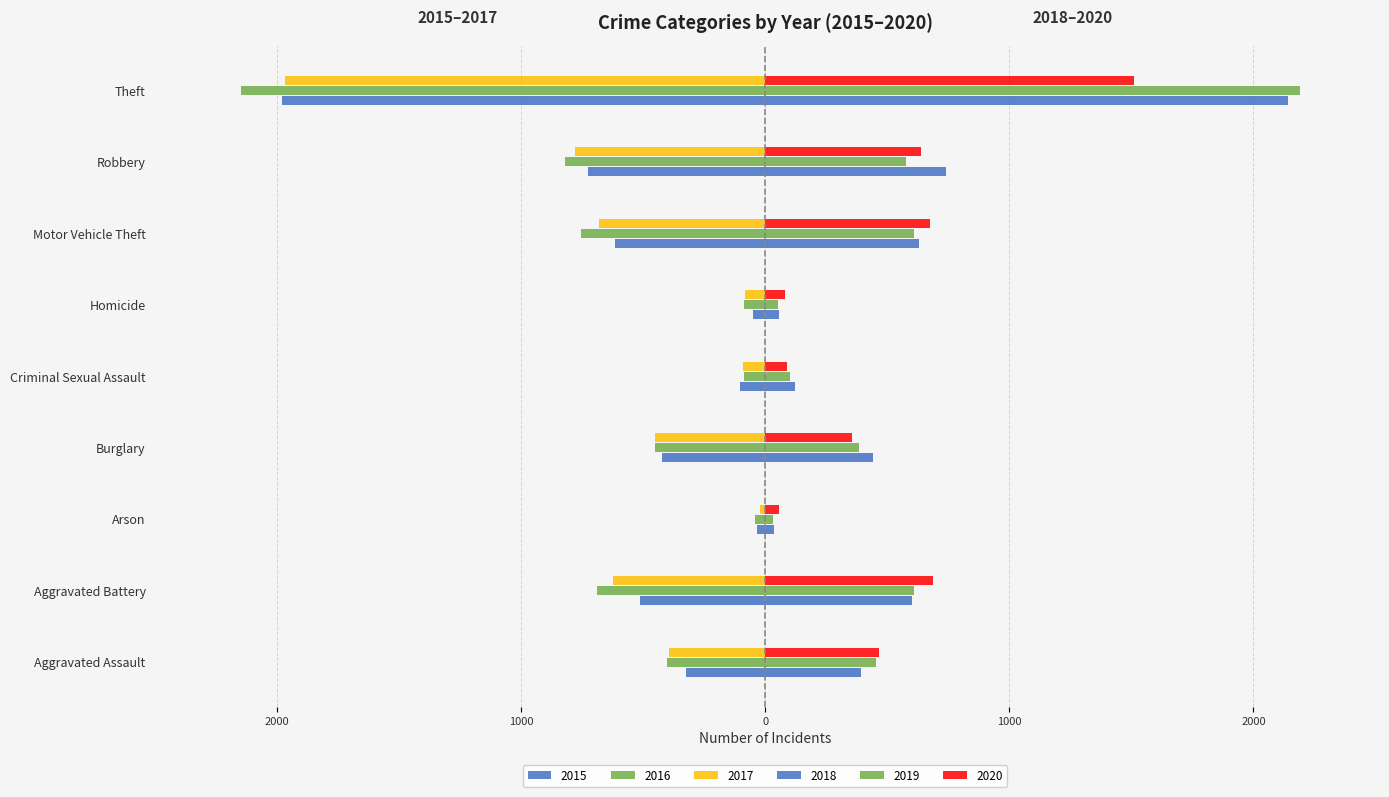

What is the label of the 1st bar from the left?

Aggravated Assault